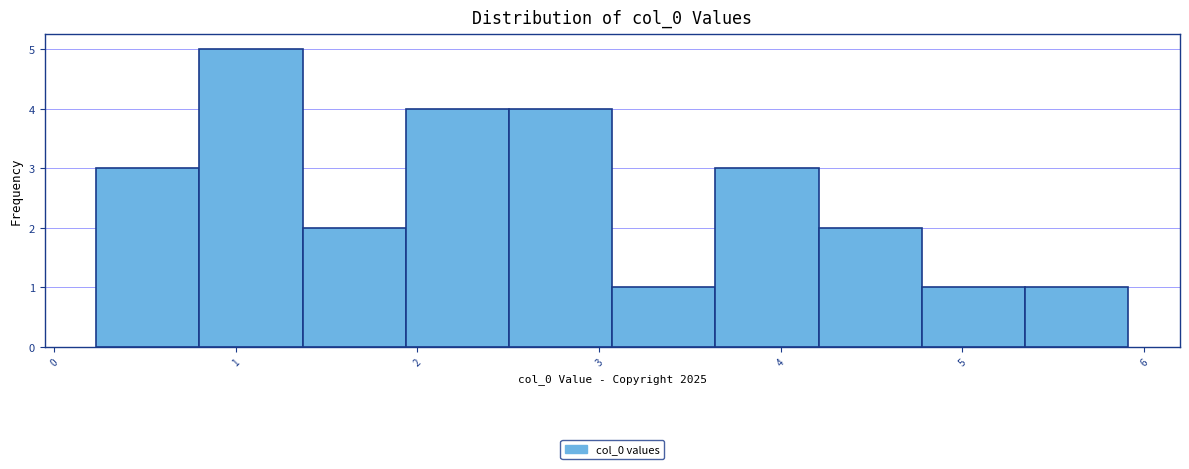

Which range on the x-axis has the tallest bar?

0.8 to 1.4